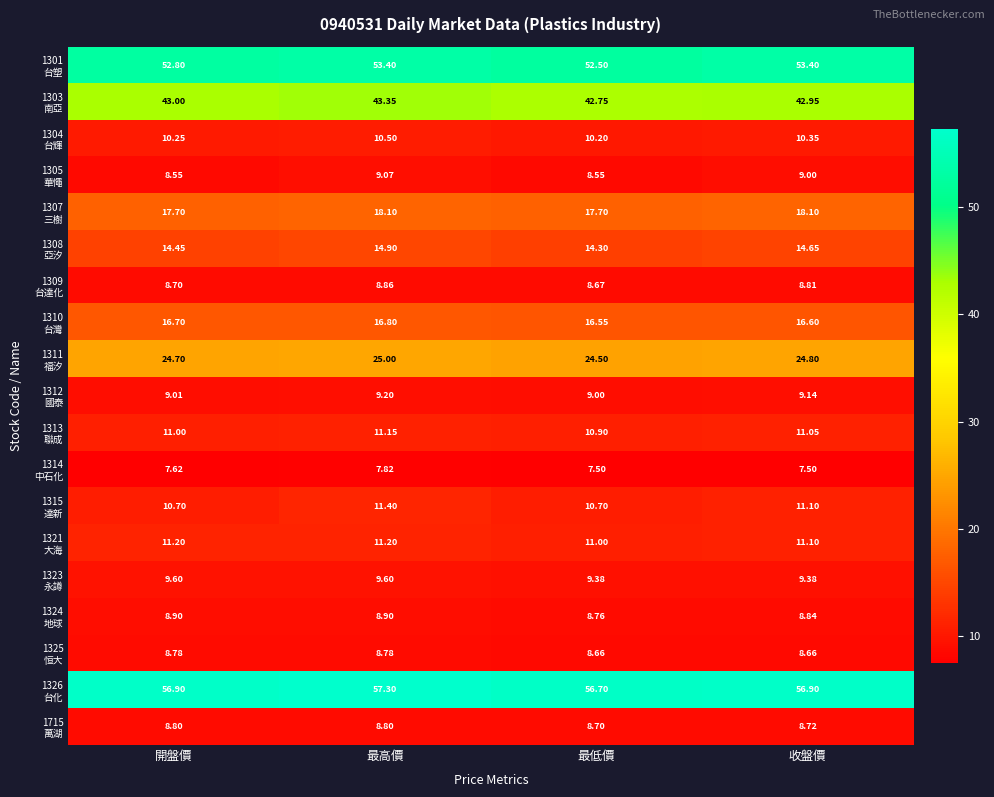

At which category is the sum across all series the highest?

最高價